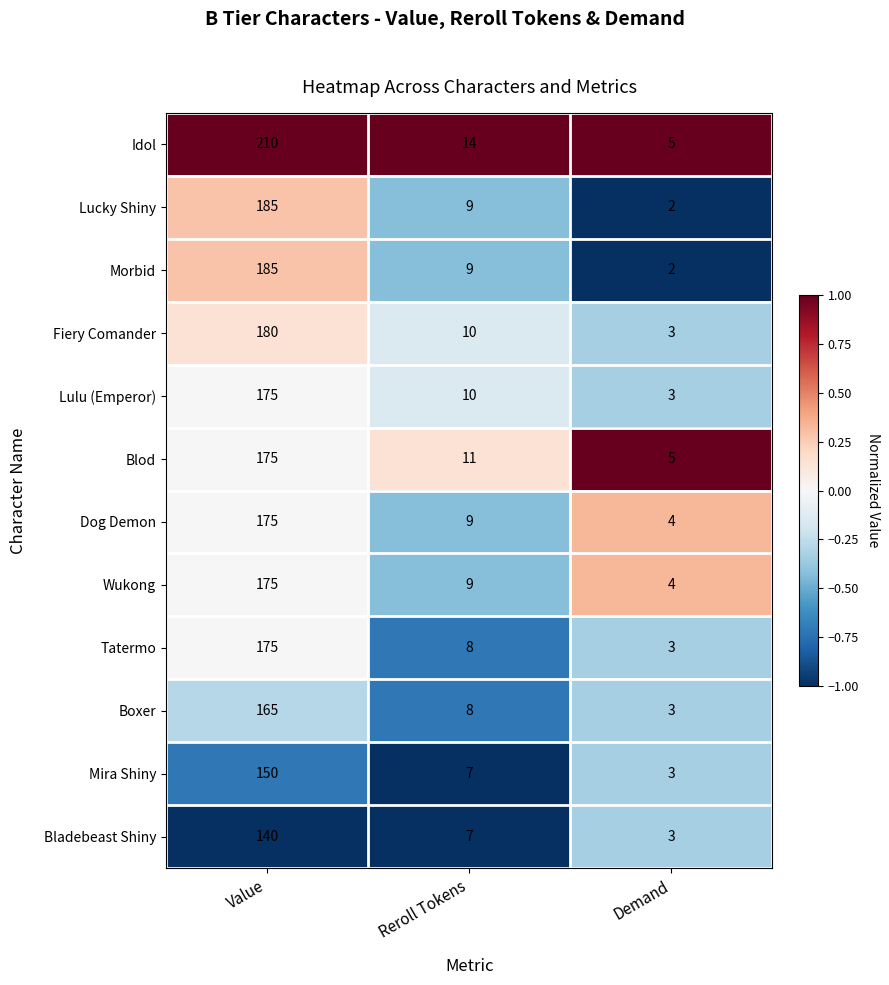

What is the spread (max minus min) of values at Value?

70